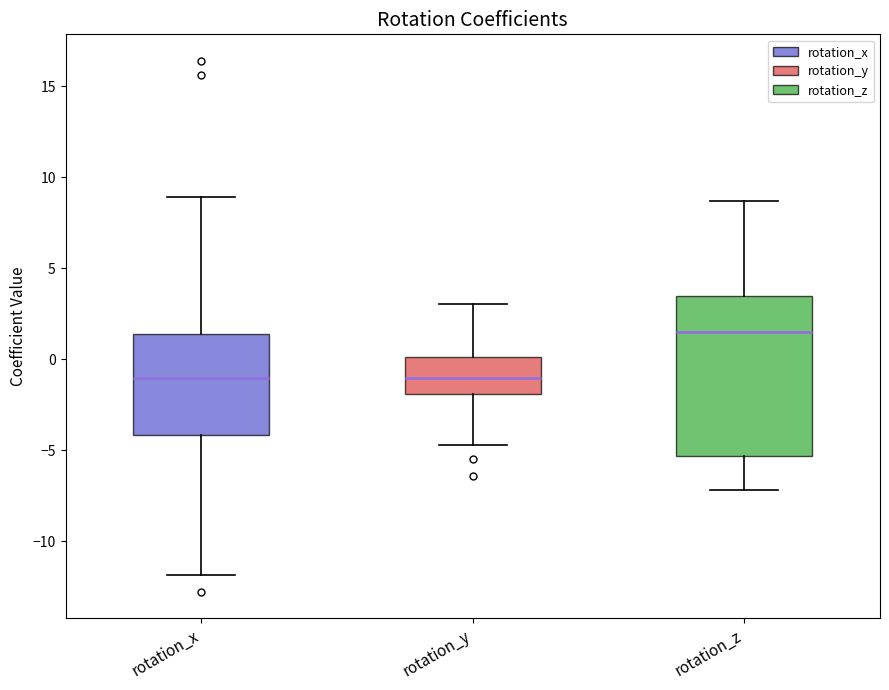

Which box has the highest median line?

rotation_z